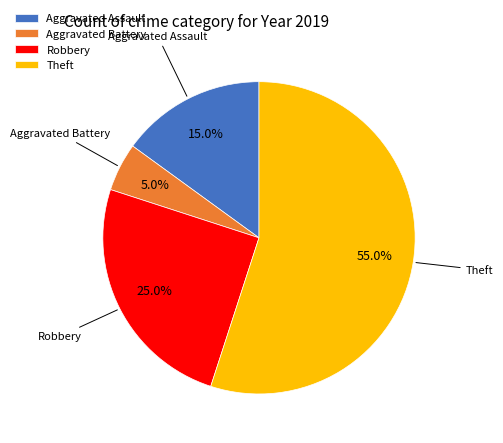

To the nearest percent, what portion does Theft represent?

55%